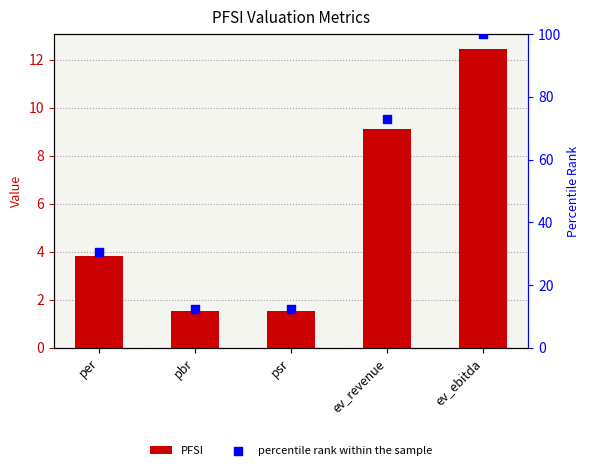

At which category is the sum across all series the highest?

ev_ebitda